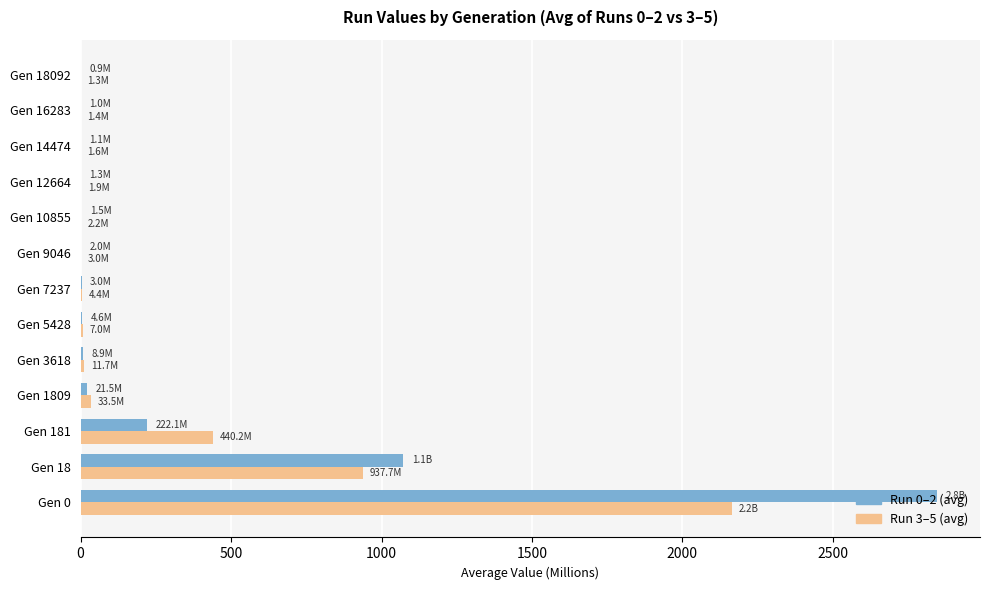

What is the maximum value shown in the chart?

2846.7